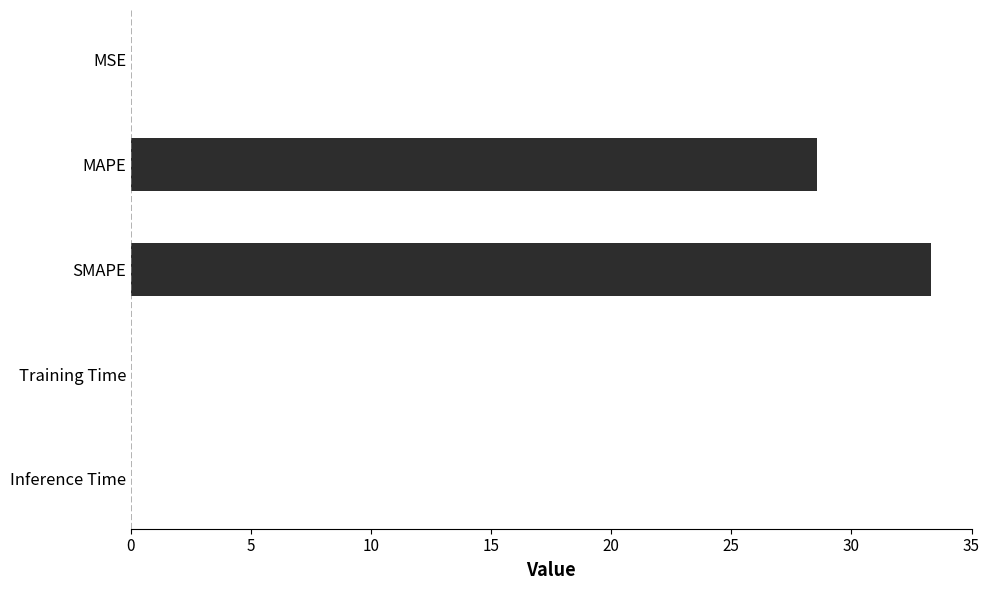

Between Inference Time and MAPE, which is larger?

MAPE